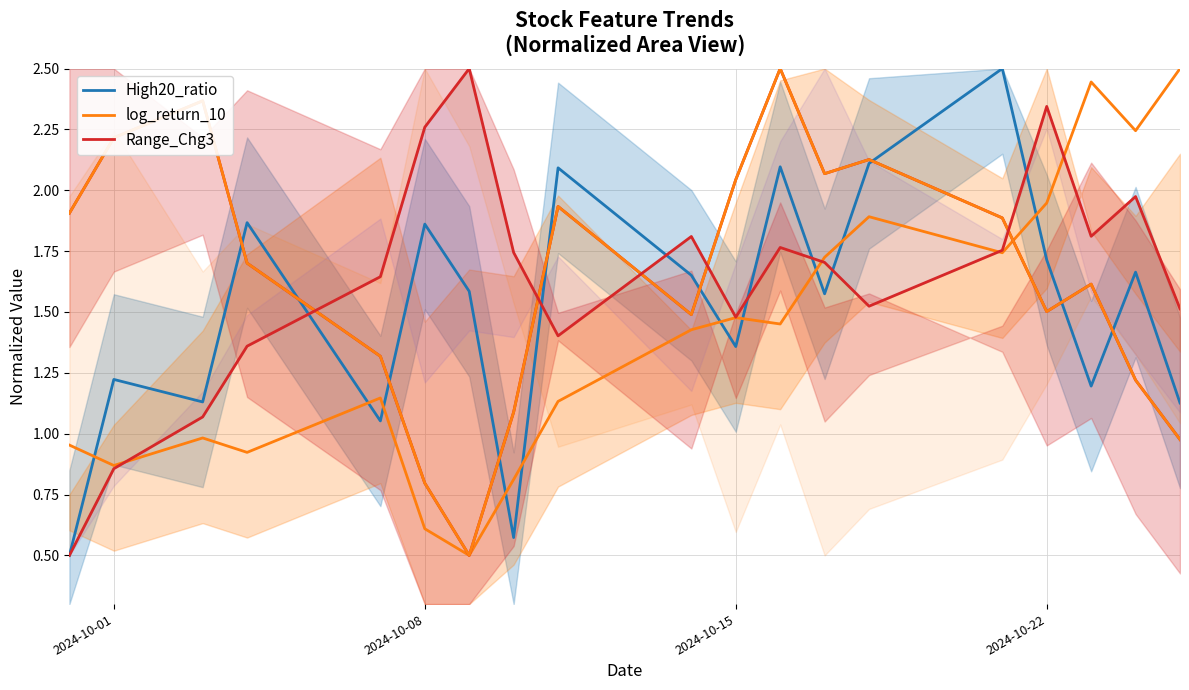

What is the smallest value displayed?

0.5